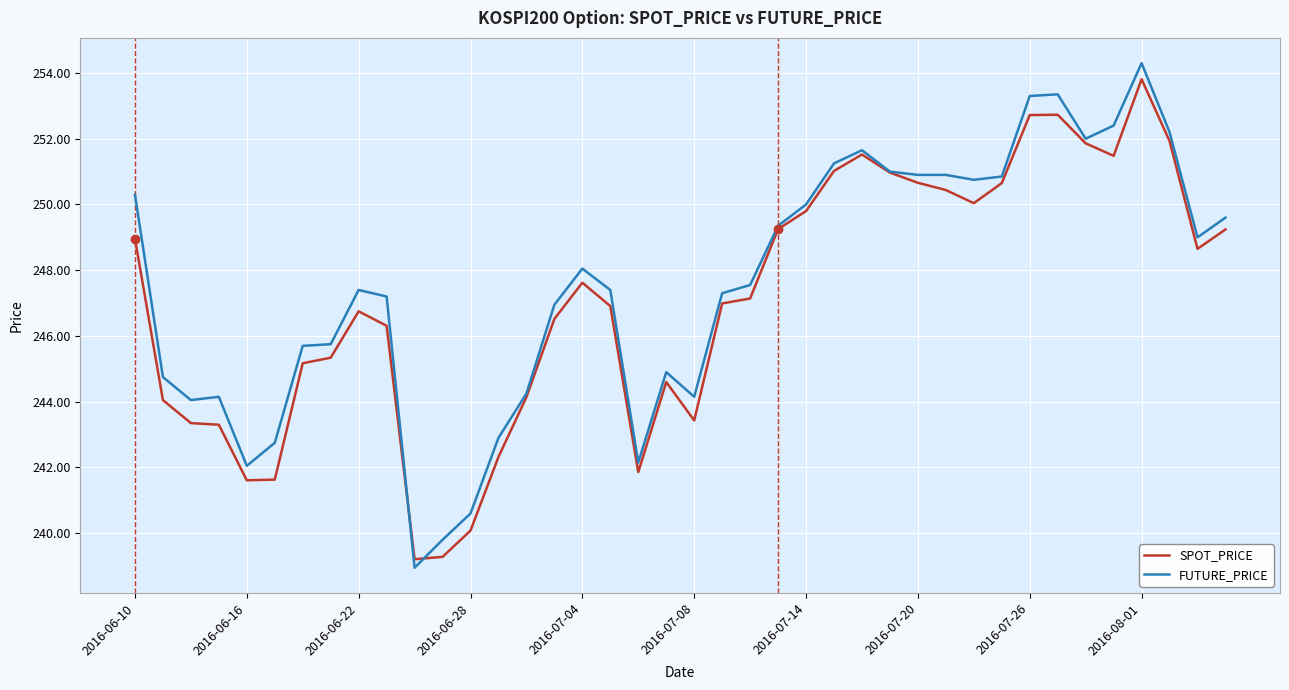

What is the greatest value displayed?

254.3